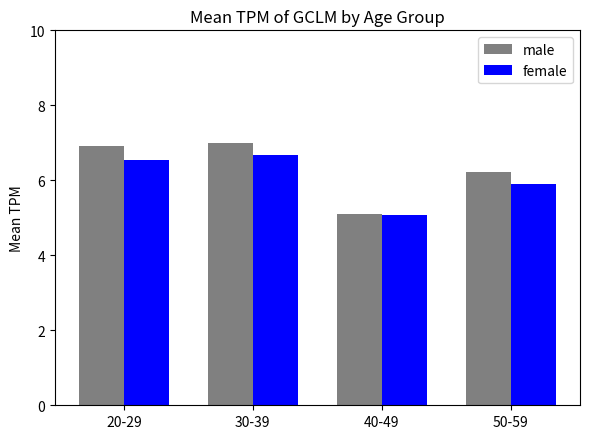

What are all the series names shown in the legend?

male, female